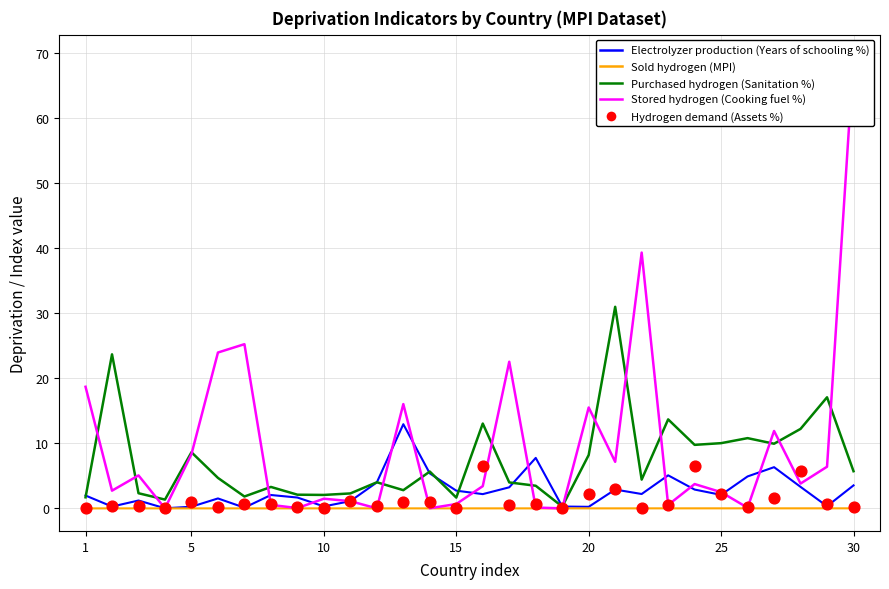

Which series reaches the minimum Y coordinate?

Stored hydrogen (Cooking fuel %)